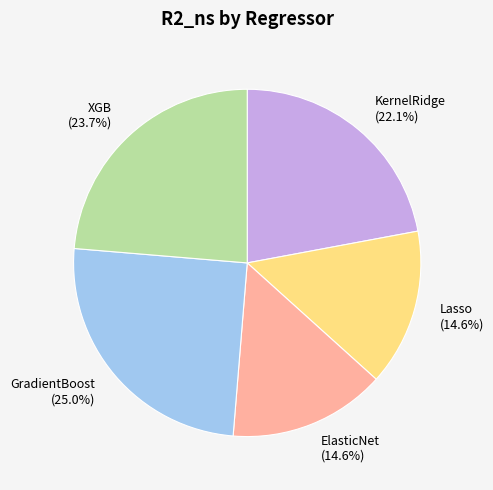

Which has a higher value, KernelRidge or Lasso?

KernelRidge